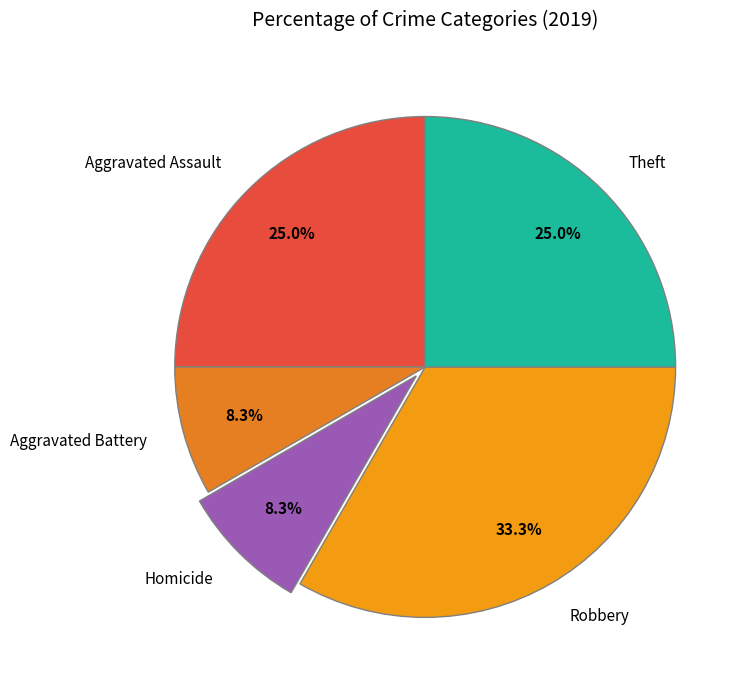

To the nearest percent, what percentage of the pie is Theft?

25%